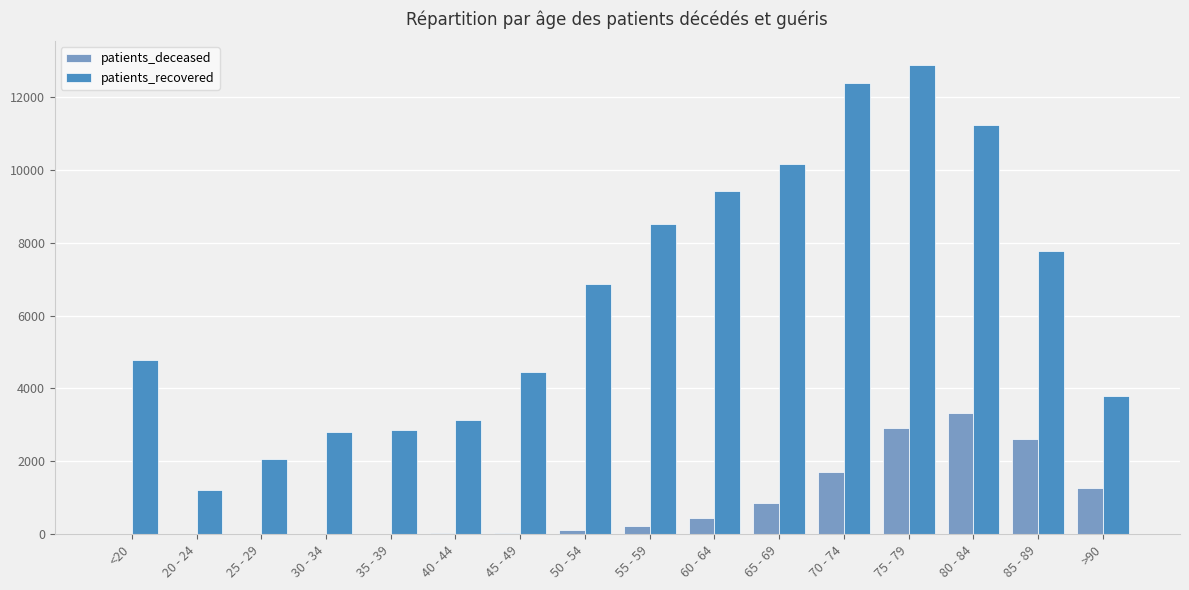

Are the bars horizontal?

No